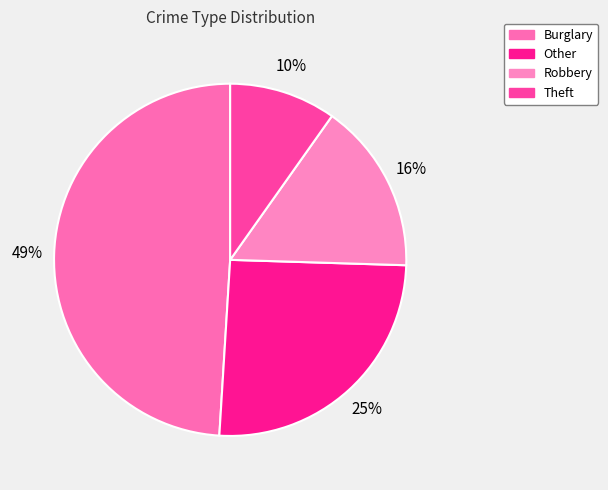

How many slices are in this pie chart?

4